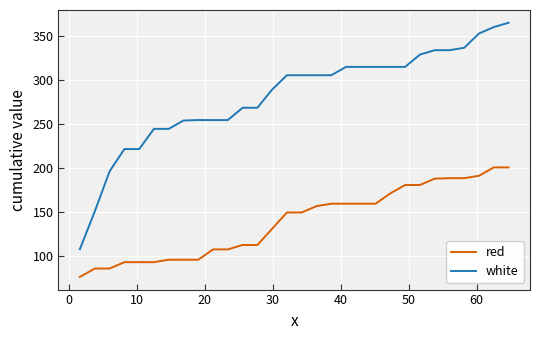

What is the minimum value for red?

76.8